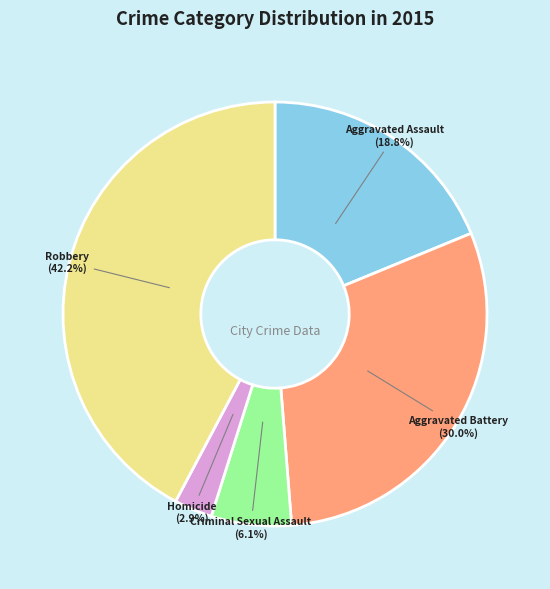

Which slice is the largest?

Robbery